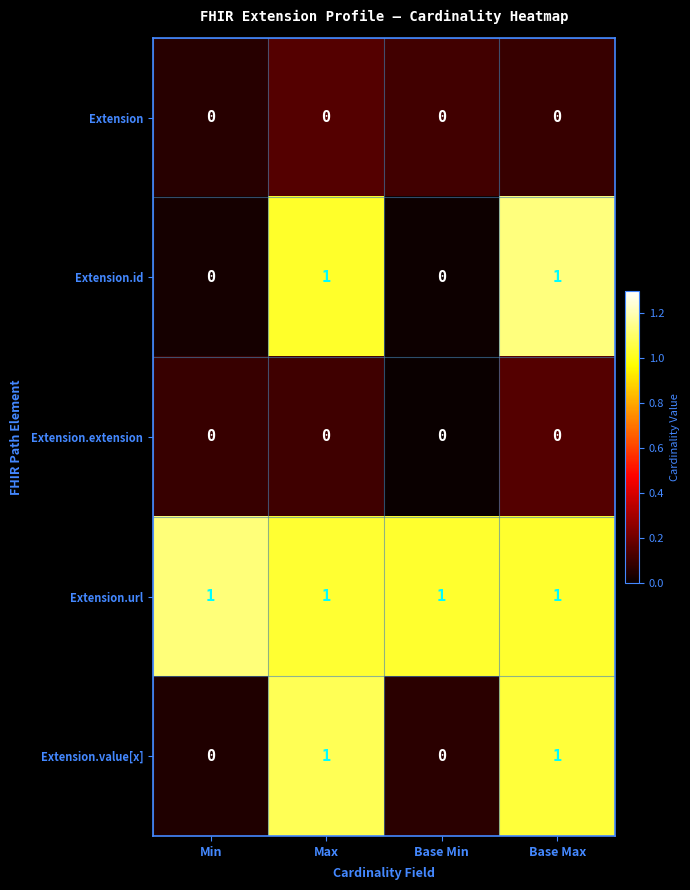

Which series has the largest total across all categories?

Extension.url